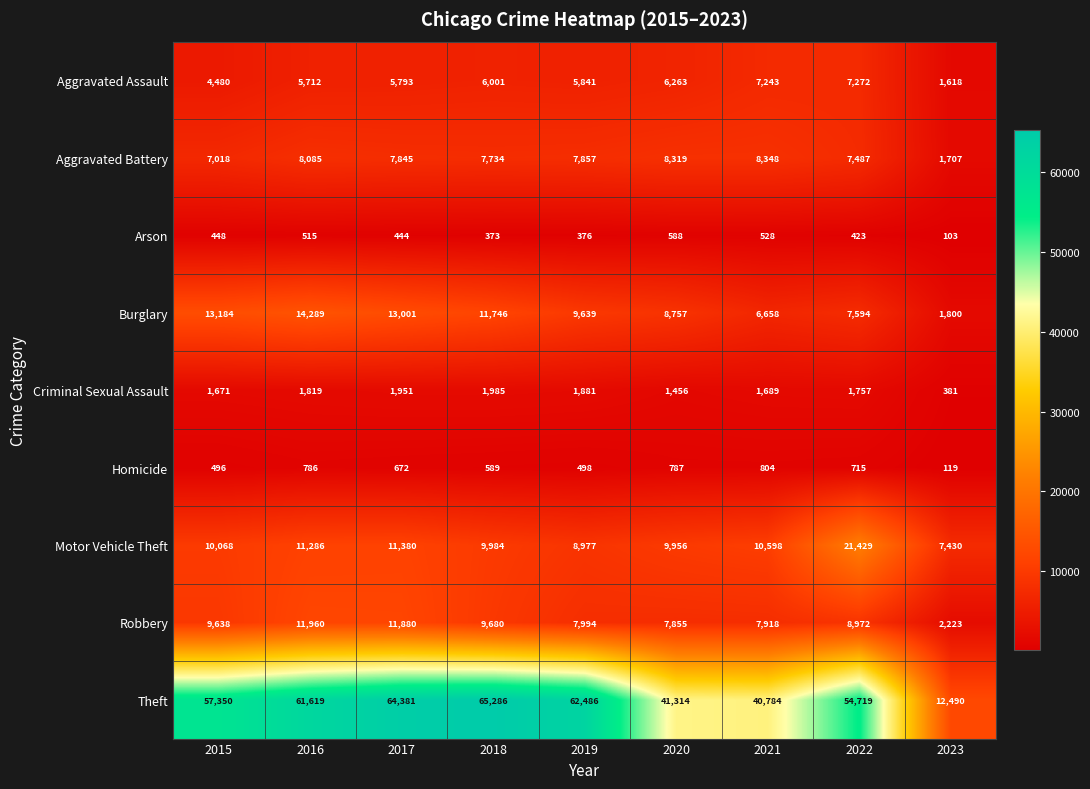

The value of Criminal Sexual Assault at 2015 is 2198. True or false?

False